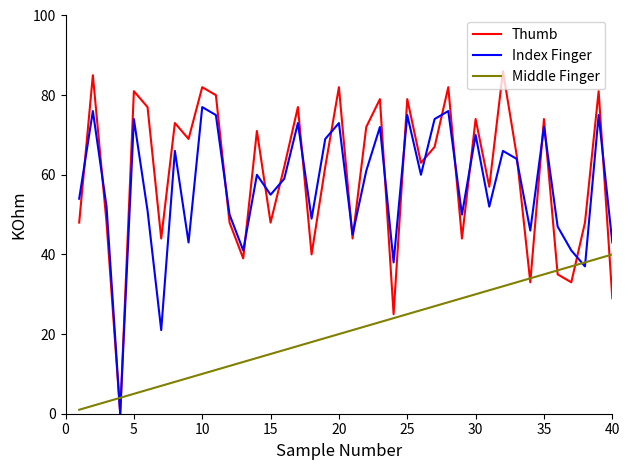

Which series has the largest range (max minus min)?

Thumb